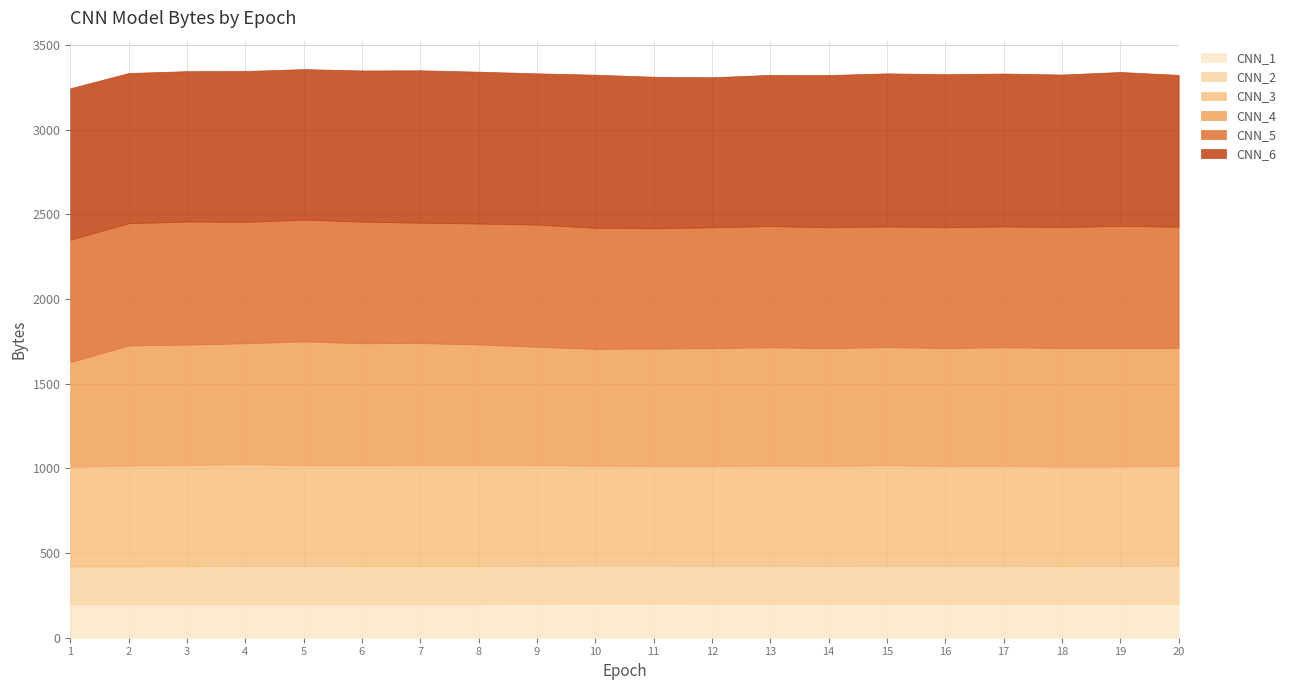

True or false: CNN_2 has a value of 225 at 12.

True